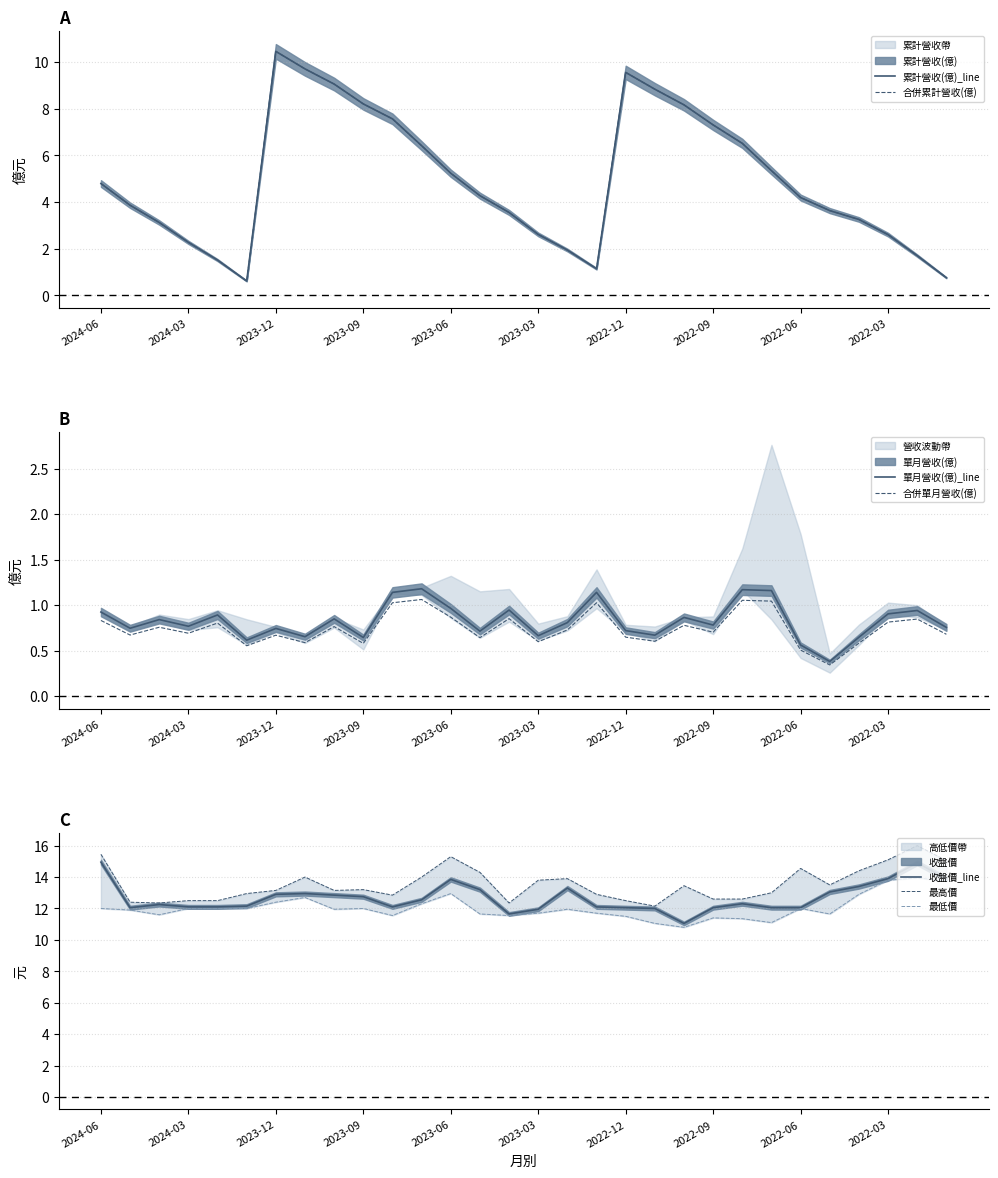

Between 2024-02 and 2023-04, which series saw the biggest shift?

累計營收(億)